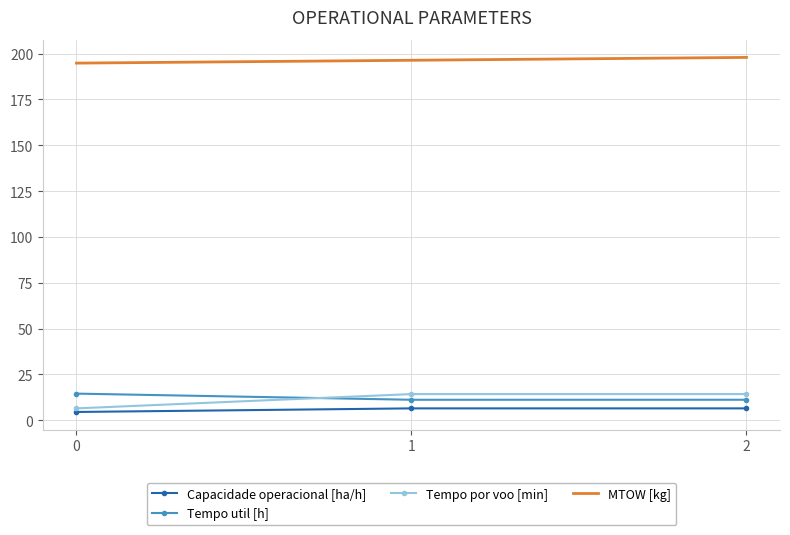

What is the minimum value shown in the chart?

4.5